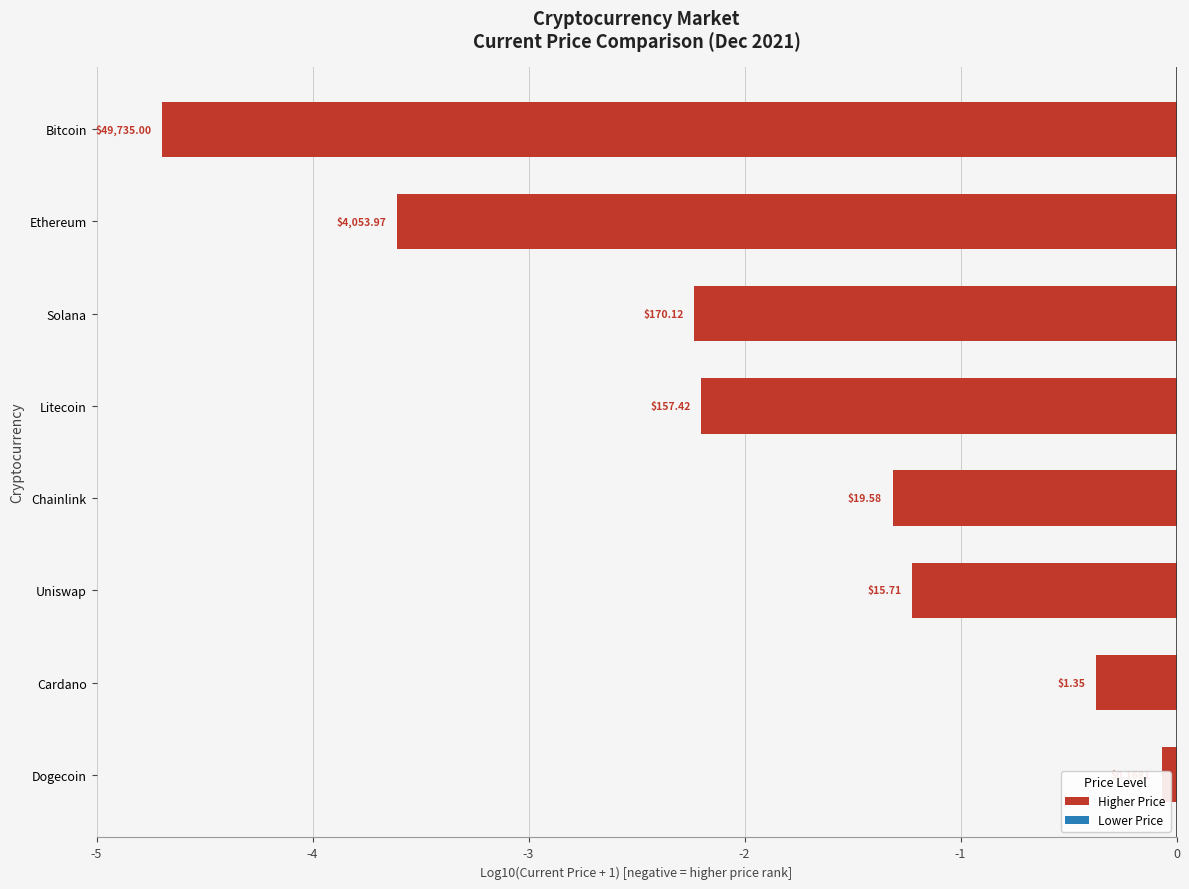

What is the value of the 8th bar from the left?

-4.7